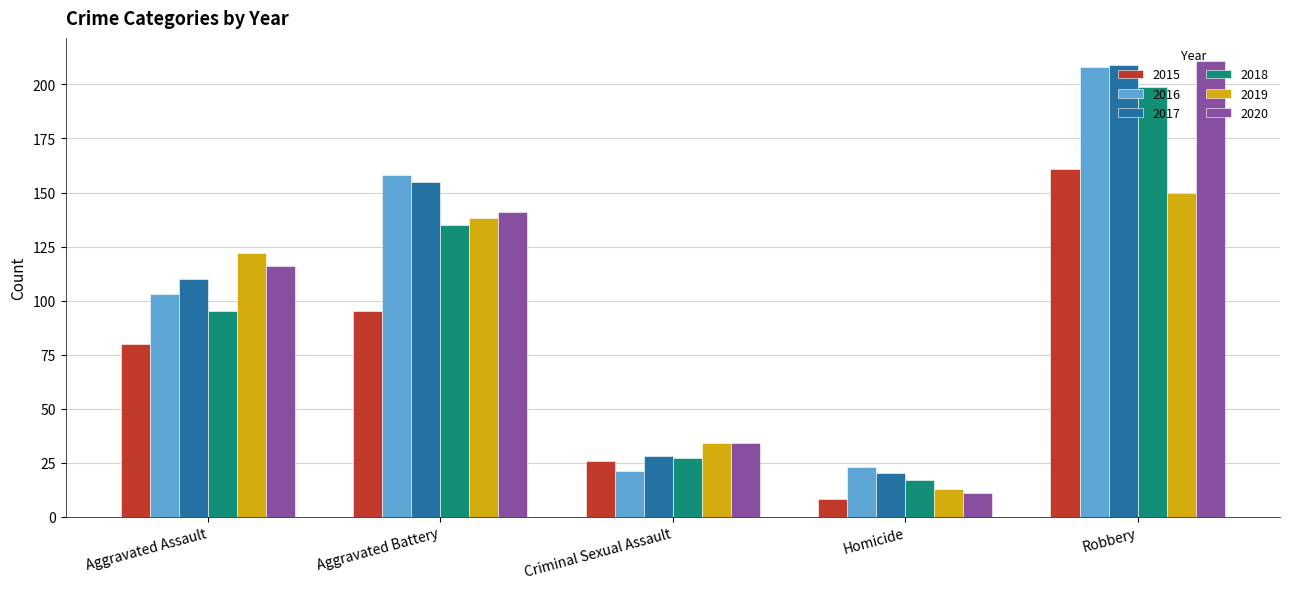

Are the bars grouped side by side (vs. stacked)?

Yes